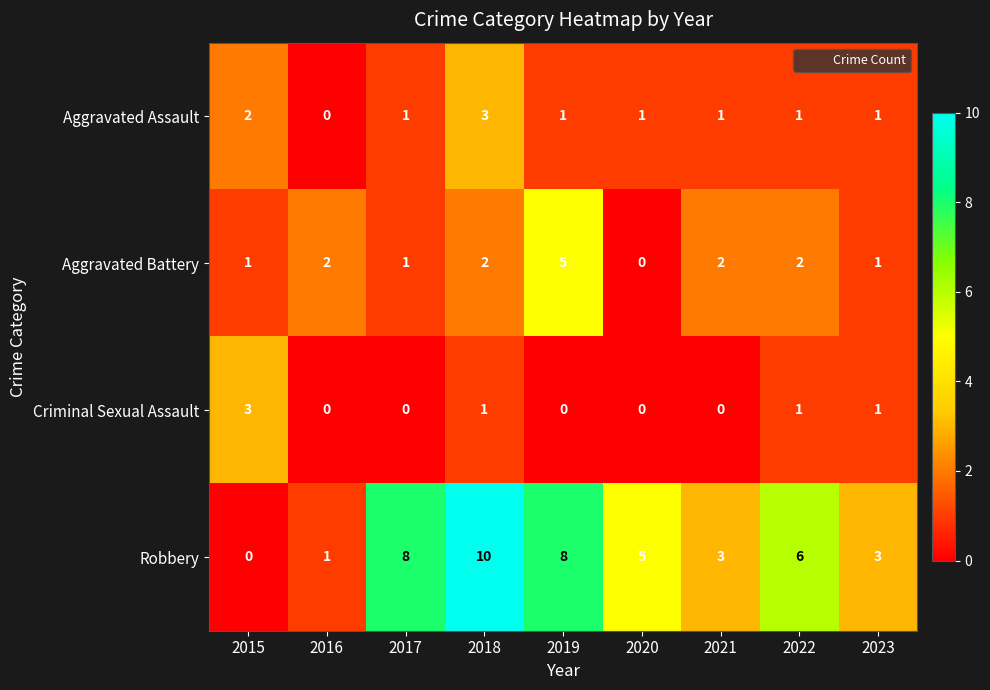

How many positive values does the Robbery series have?

8